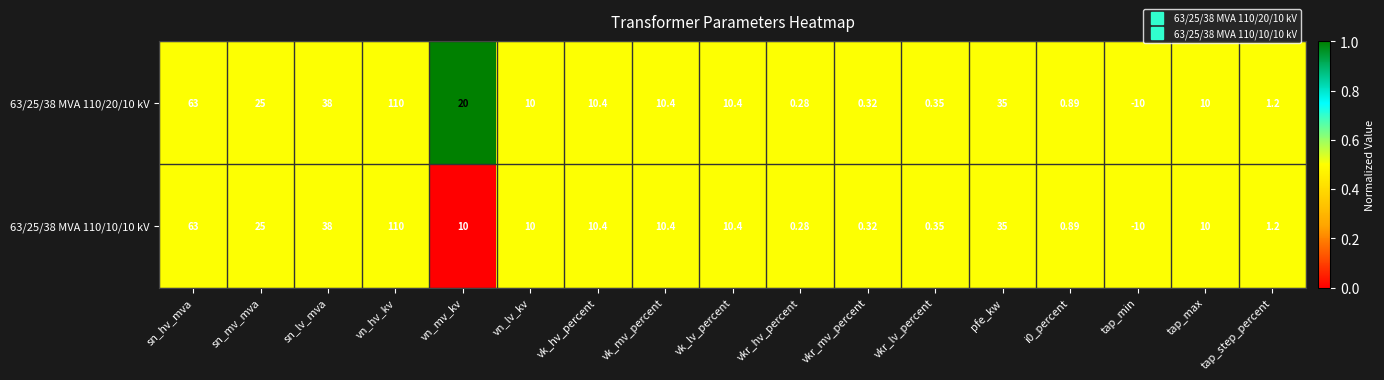

Where does the 63/25/38 MVA 110/10/10 kV series first go above 10?

sn_hv_mva